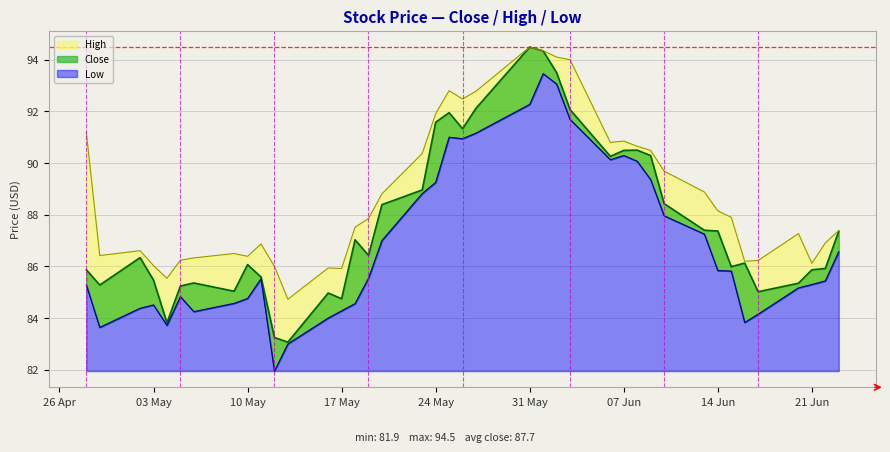

How many values in the Close series exceed 86?

23